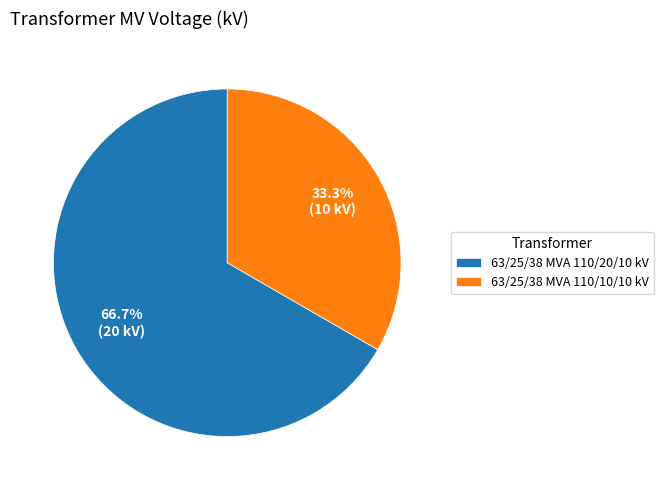

What is the largest slice in the pie chart?

63/25/38 MVA 110/20/10 kV